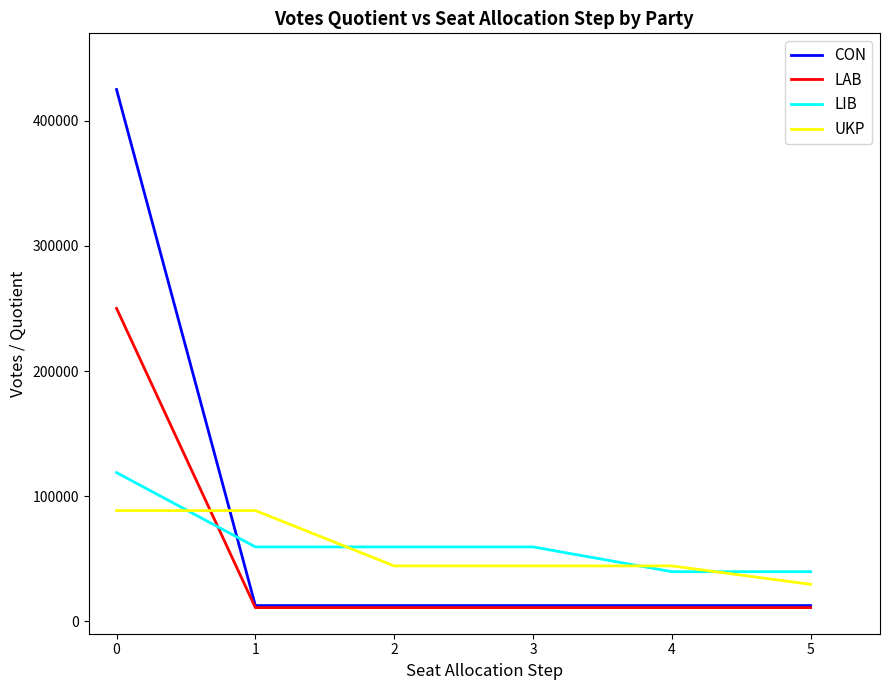

What is the difference between the maximum and second lowest values in the CON series?

412588.3